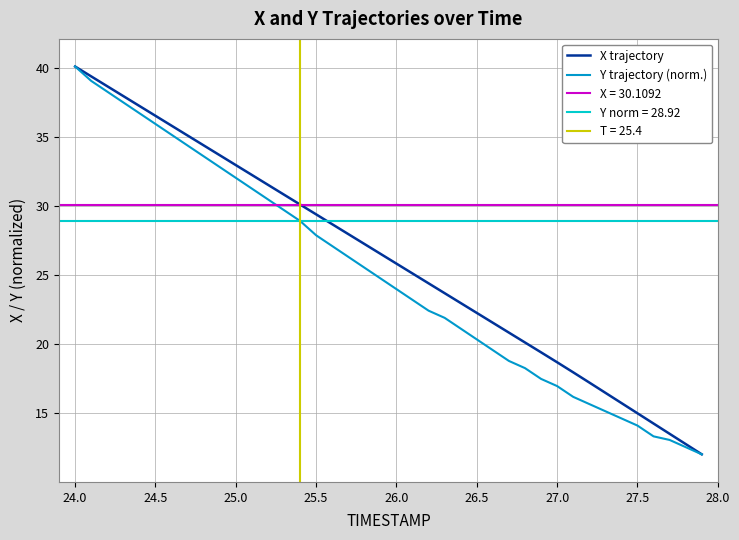

The value of X trajectory at 27.0 is 18.7. True or false?

True